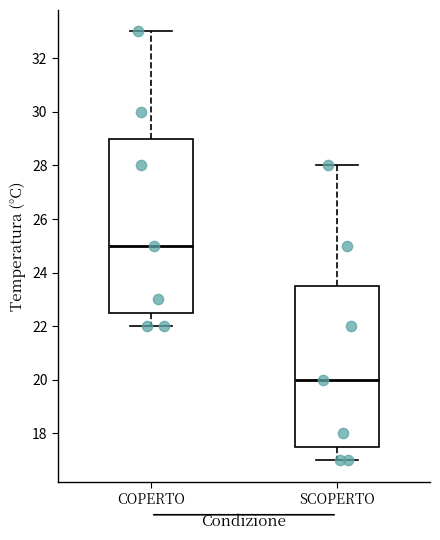

Which box is the tallest, from its lower edge to its upper edge?

COPERTO